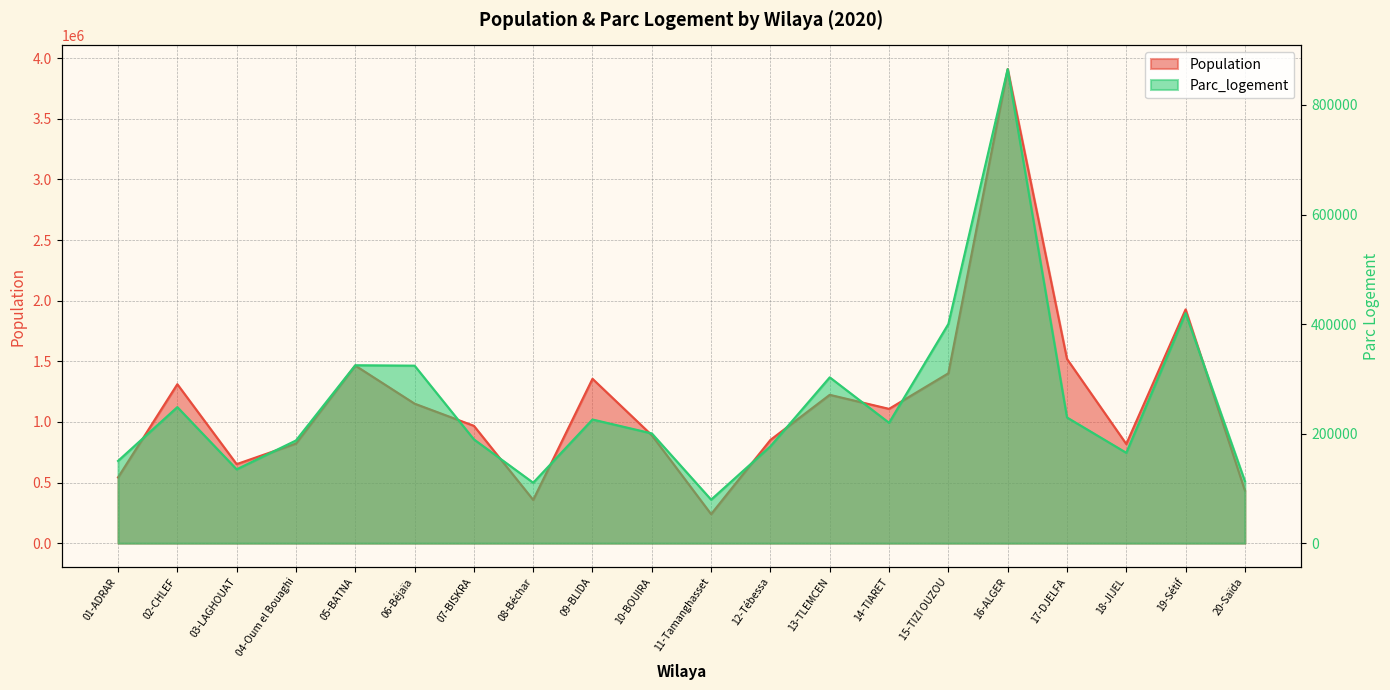

Reading left to right, extract all data points from this chart.

Population: 01-ADRAR=542457.9	02-CHLEF=1311367.2	03-LAGHOUAT=652243.1	04-Oum el Bouaghi=822420.8	05-BATNA=1465398.9	06-Béjaïa=1151180.3	07-BISKRA=968372.3	08-Béchar=357301.0	09-BLIDA=1356179.0	10-BOUIRA=890467.6	11-Tamanghasset=239717.9	12-Tébessa=852024.6	13-TLEMCEN=1224013.9	14-TIARET=1108183.9	15-TIZI OUZOU=1401561.6	16-ALGER=3910395.5	17-DJELFA=1520137.2	18-JIJEL=818403.9	19-Sétif=1928551.5	20-Saïda=434272.3
Parc_logement: 01-ADRAR=150218.0	02-CHLEF=248479.0	03-LAGHOUAT=134887.0	04-Oum el Bouaghi=187531.0	05-BATNA=324898.0	06-Béjaïa=324165.0	07-BISKRA=189633.0	08-Béchar=110426.0	09-BLIDA=225854.0	10-BOUIRA=200459.0	11-Tamanghasset=79509.0	12-Tébessa=176960.0	13-TLEMCEN=302840.0	14-TIARET=219847.0	15-TIZI OUZOU=400208.0	16-ALGER=865522.0	17-DJELFA=229608.0	18-JIJEL=165079.0	19-Sétif=420019.0	20-Saïda=113194.0